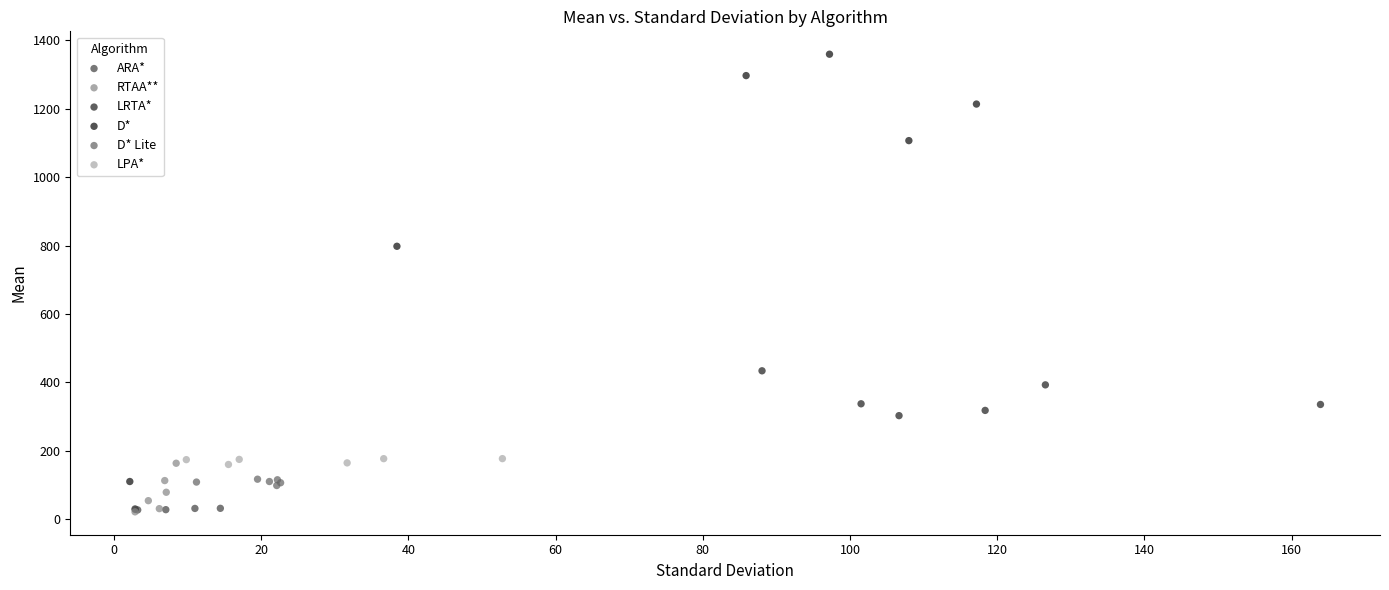

Which series contains the highest Y value?

D*